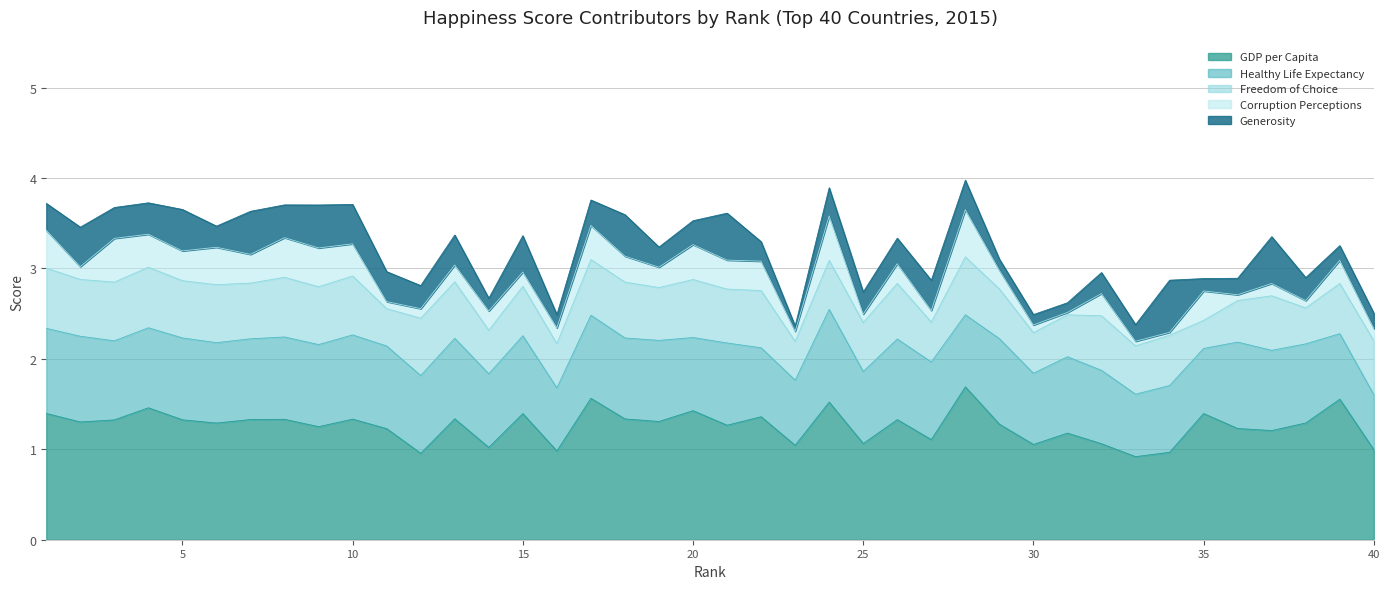

Is it true that generosity equals 0.2 at 24?

False